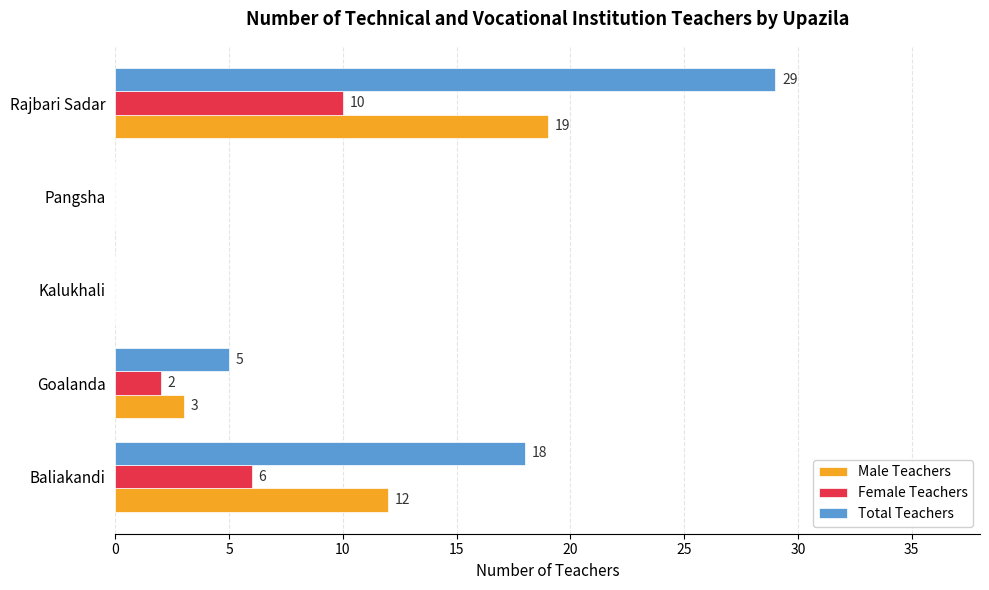

Which series has the largest total across all categories?

Total Teachers